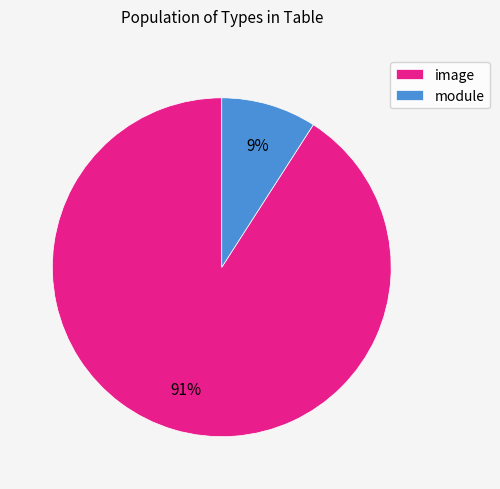

Is the sum of image and module greater than half?

Yes